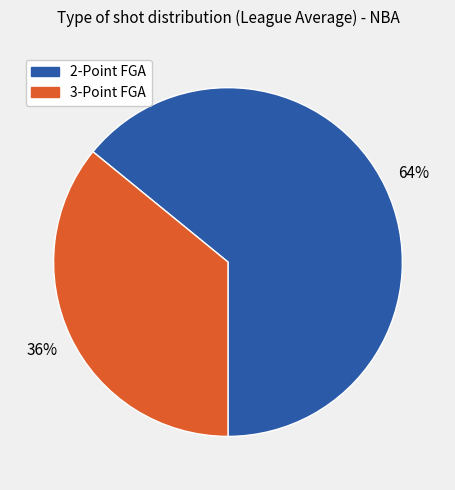

Does any single category account for the majority?

Yes